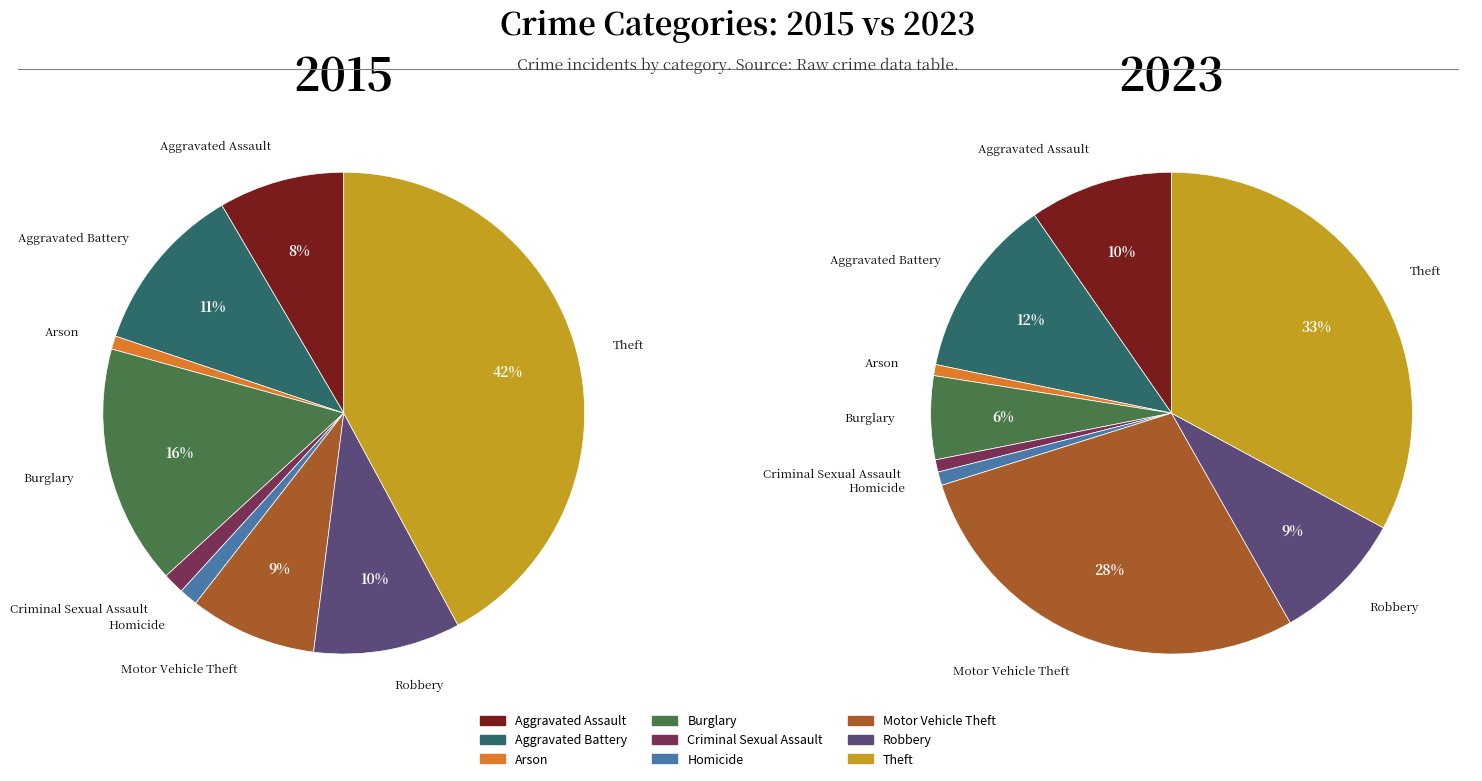

How many segments does this pie chart have?

9